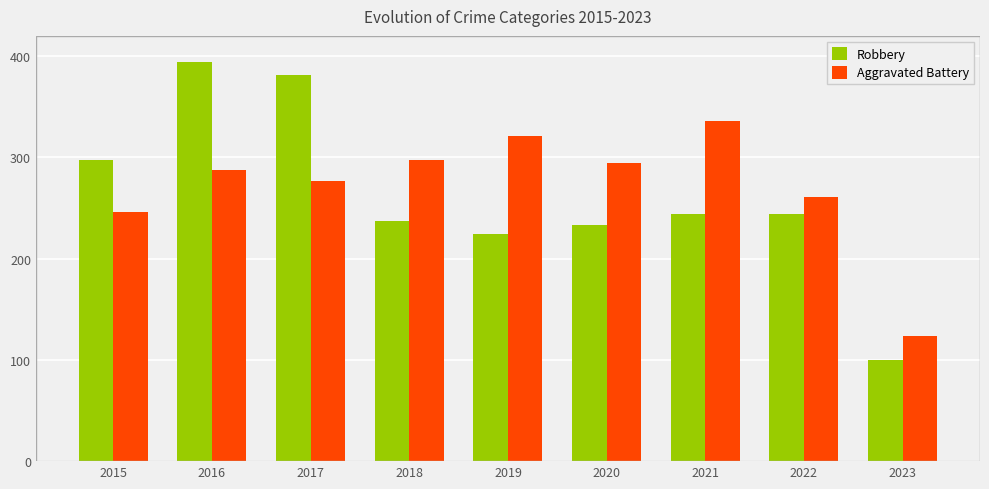

What is the maximum value for Aggravated Battery?

336